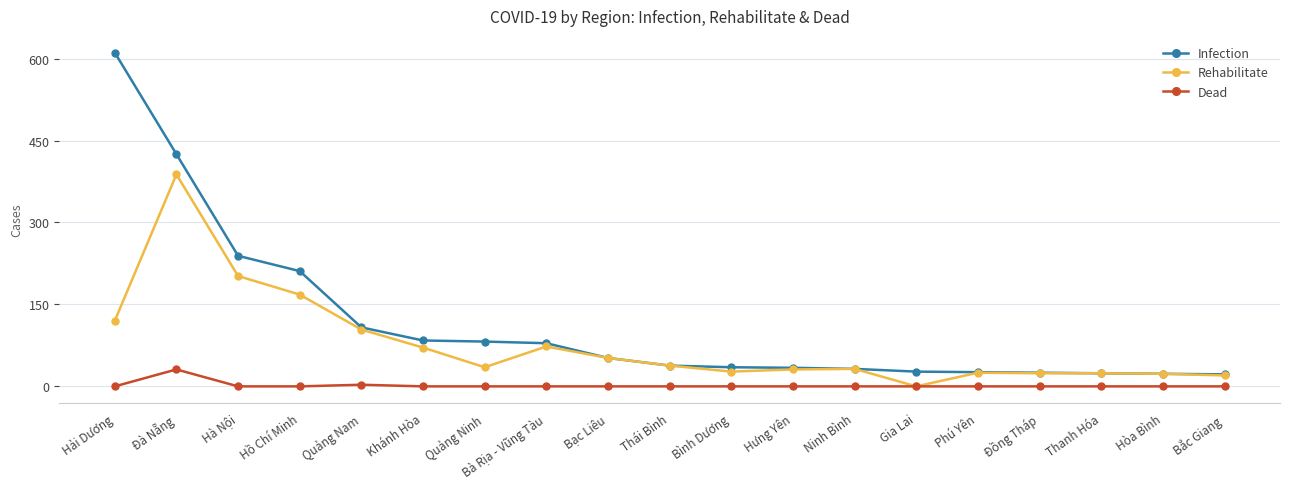

The Rehabilitate series shows 145 at Đà Nẵng. True or false?

False